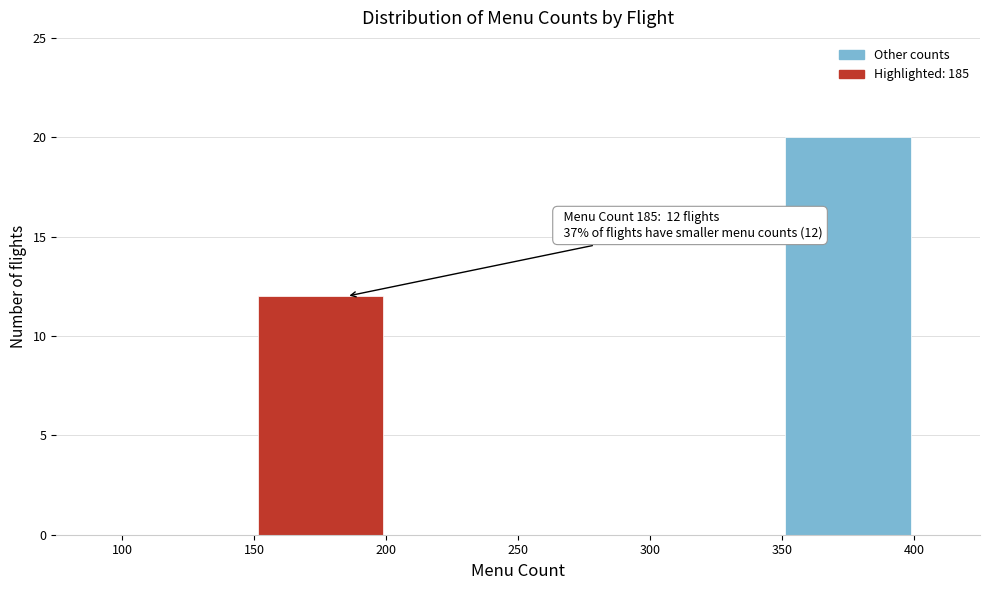

Over which range of the x-axis is the bar tallest?

350 to 400